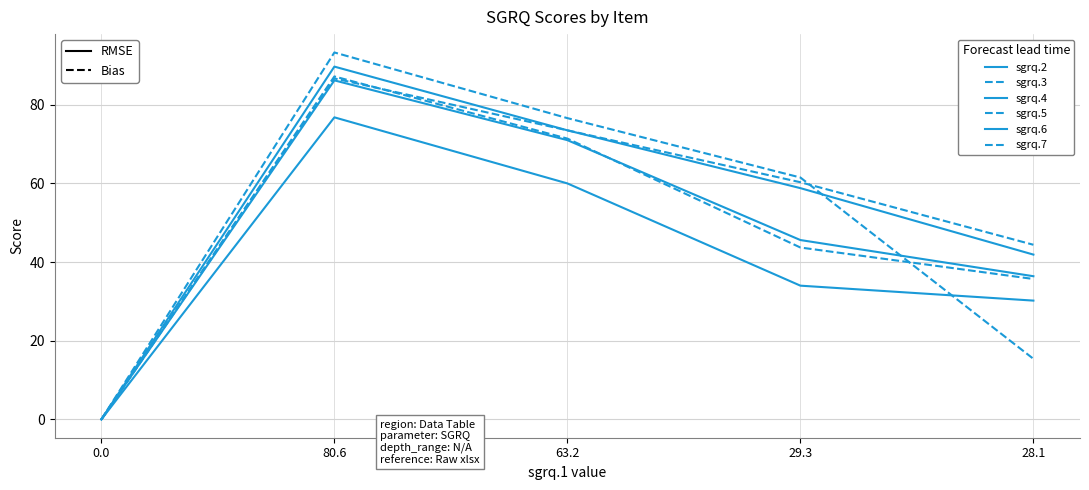

True or false: sgrq.3 and sgrq.7 intersect in this chart.

True